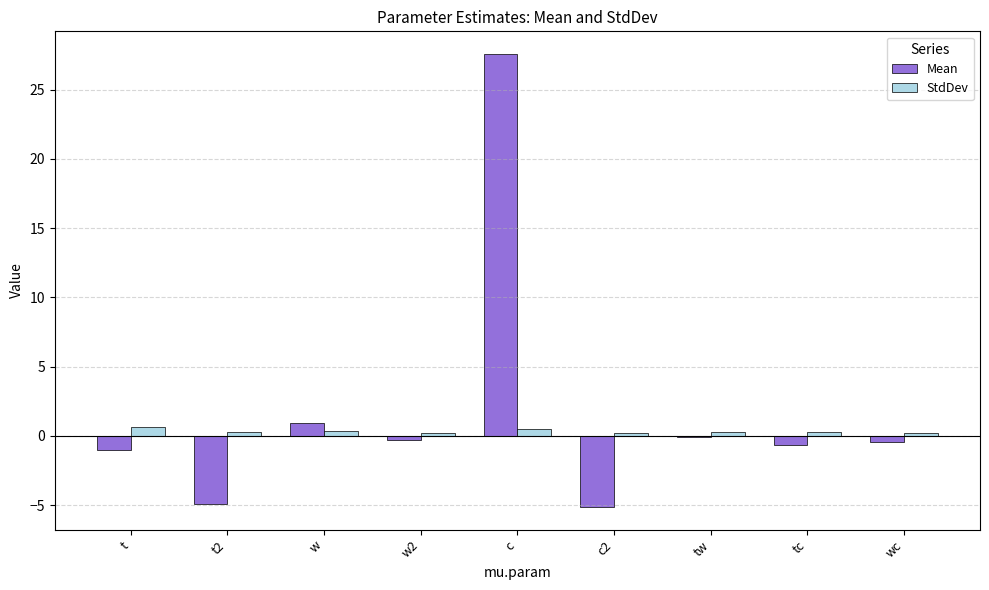

Which label corresponds to the largest value in the chart?

c